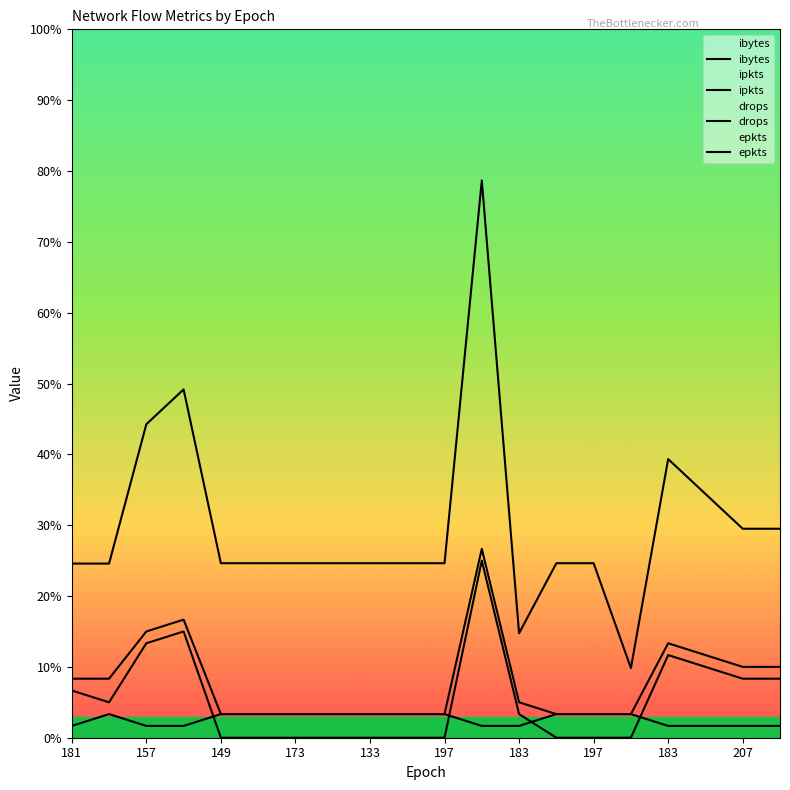

How many interior local peaks does the ipkts series have?

3